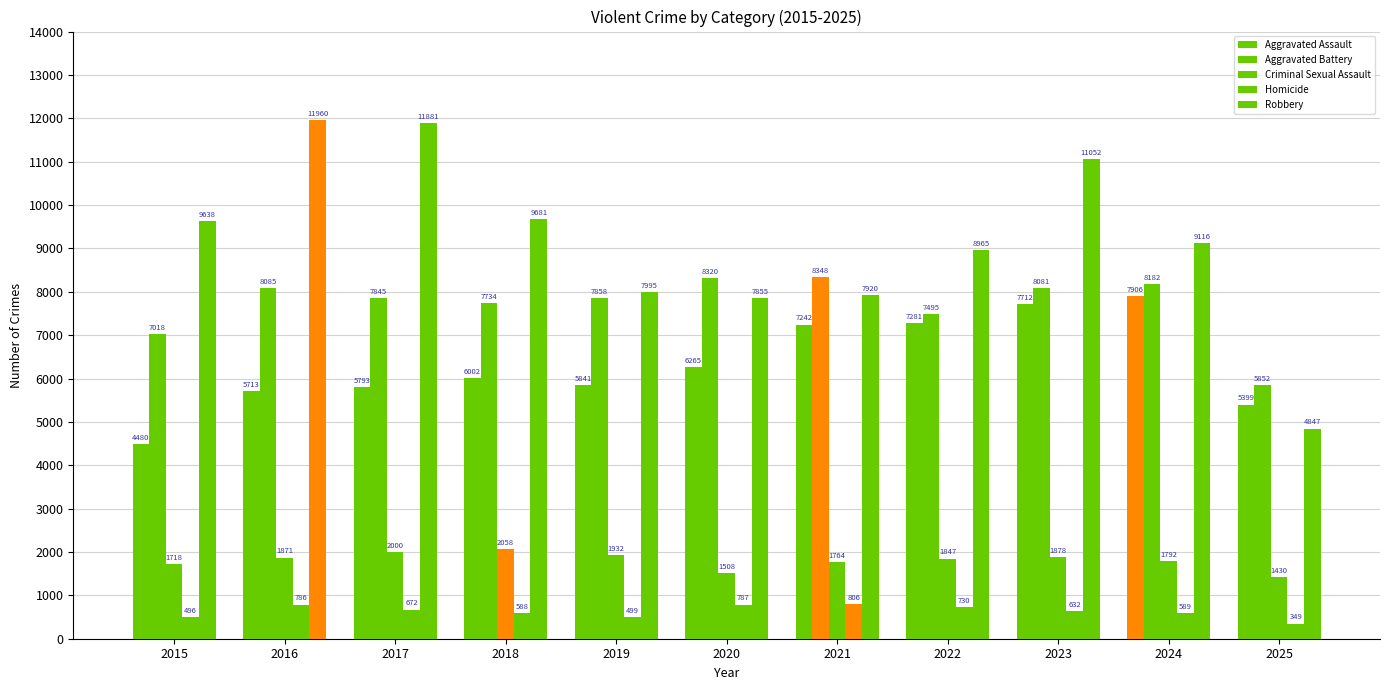

At which category does the chart reach its peak across all series?

2016